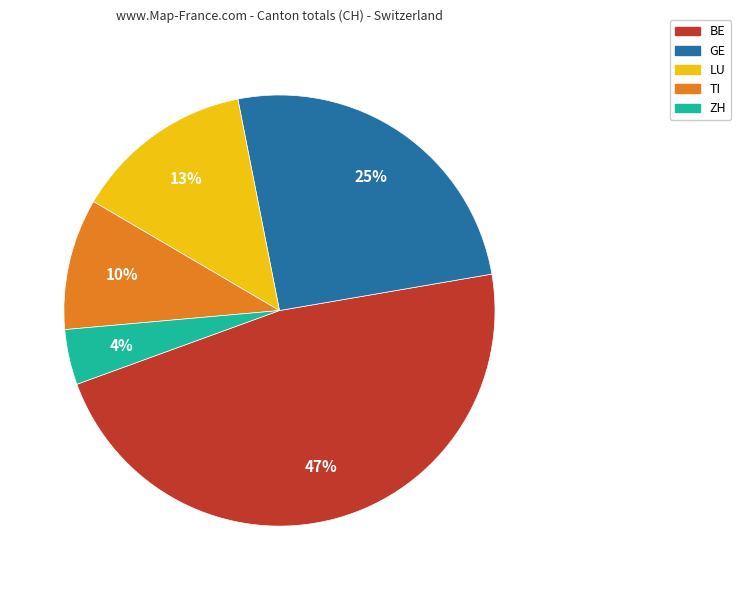

To the nearest percent, what portion does LU represent?

13%